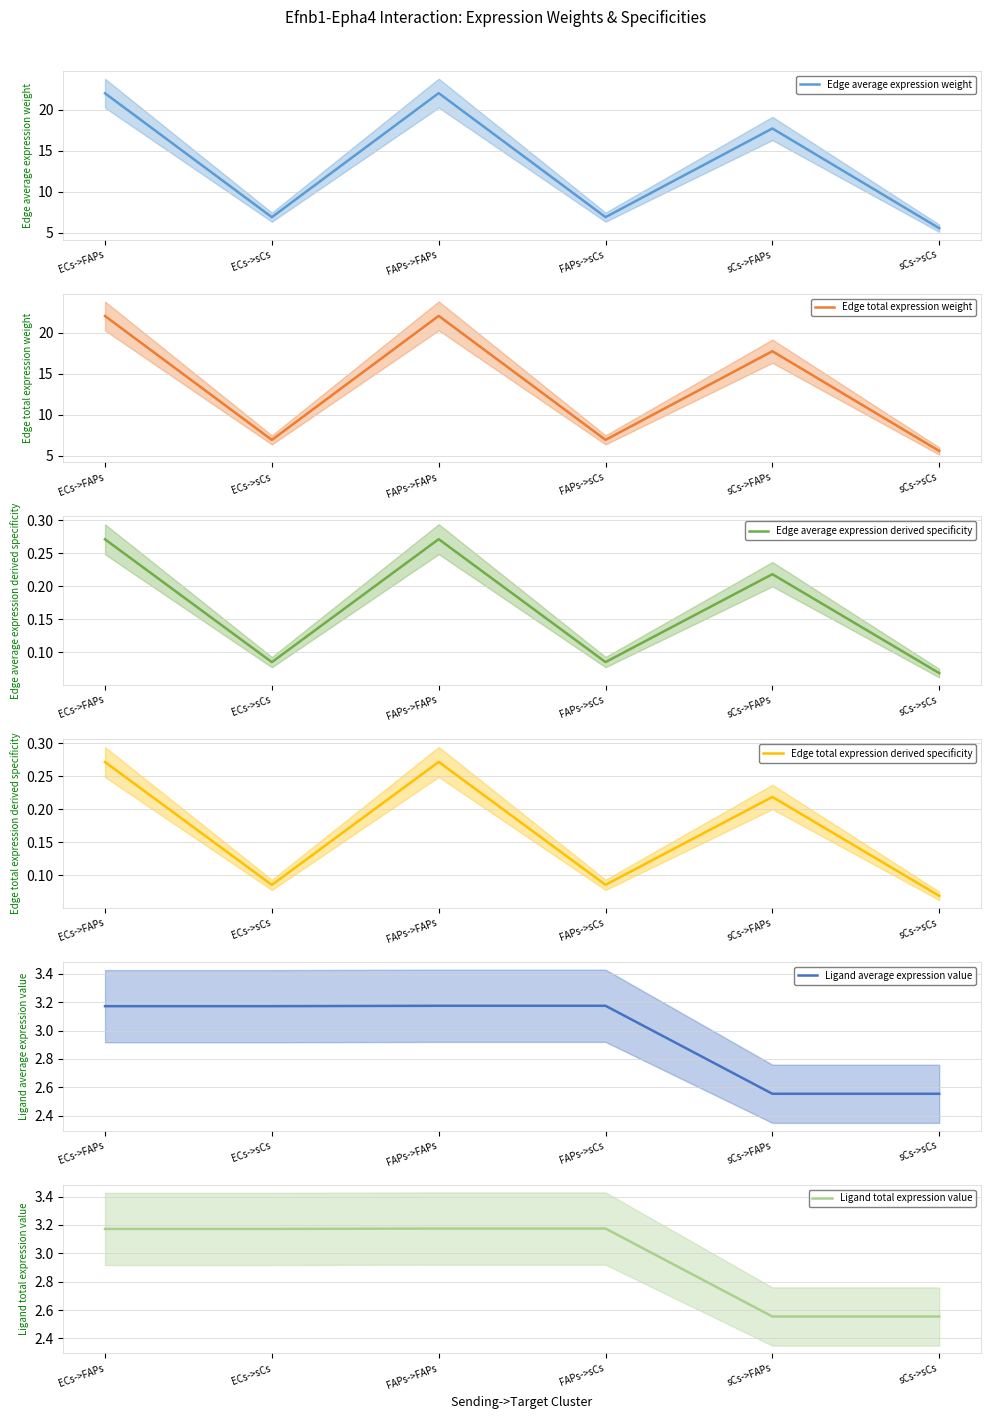

What is the lowest value of the Edge total expression weight series?

5.6